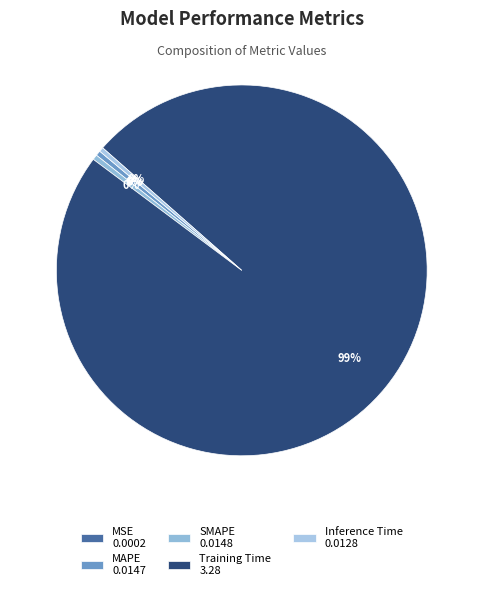

How many segments does this pie chart have?

5